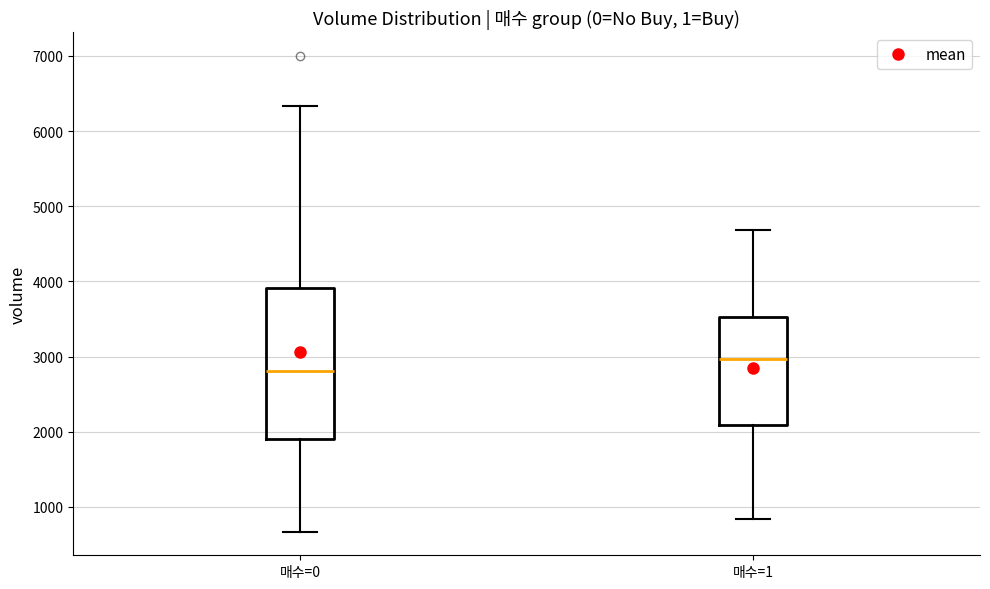

Reading left to right, transcribe this box plot: for each box, give where its median line is, the range the box spans, and where its two whiskers end, as read against the y-axis. The values are not printed on the chart, so give them approximately, as read against the axis.

매수=0: median 2800, box 1900 to 3900, whiskers 700 to 6300
매수=1: median 3000, box 2100 to 3500, whiskers 800 to 4700